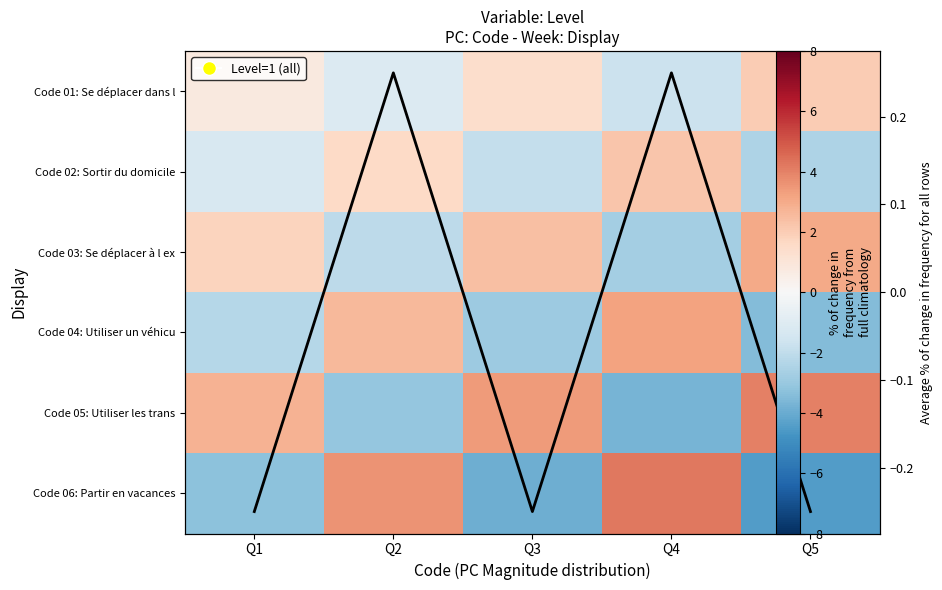

Rank the categories by Code 05: Utiliser les trans value from lowest to highest.

Q4, Q2, Q1, Q3, Q5